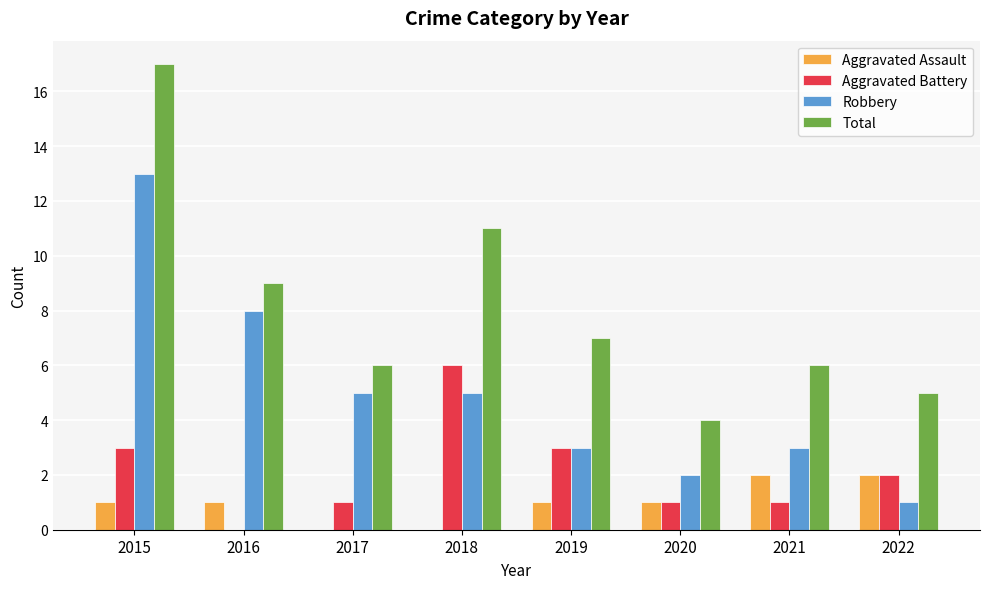

What is the sum of all Aggravated Assault values?

8